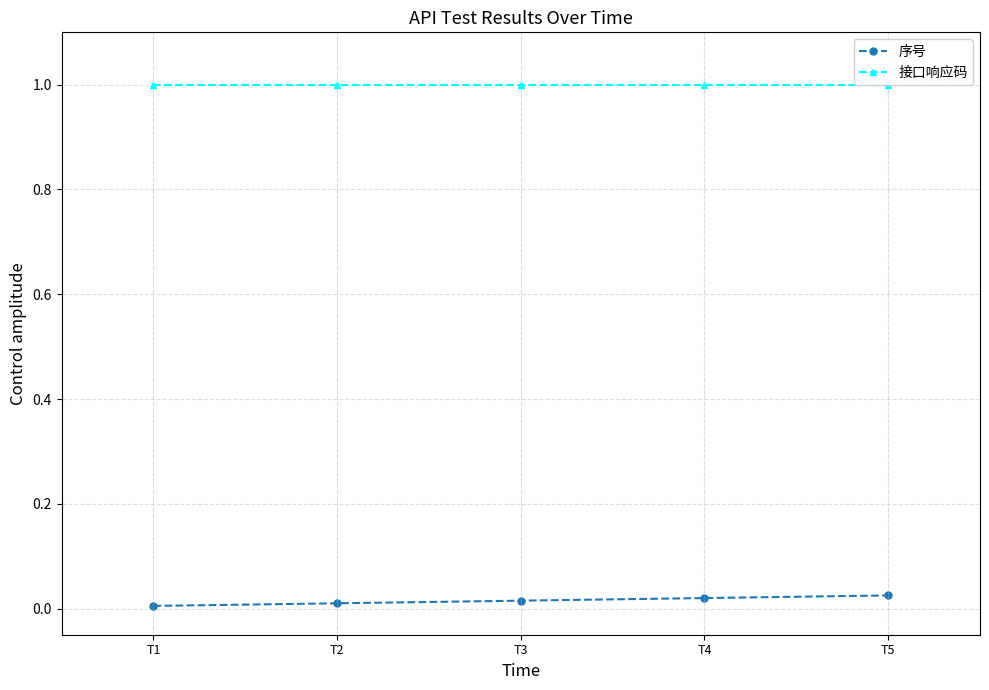

True or false: 序号 and 接口响应码 intersect in this chart.

False